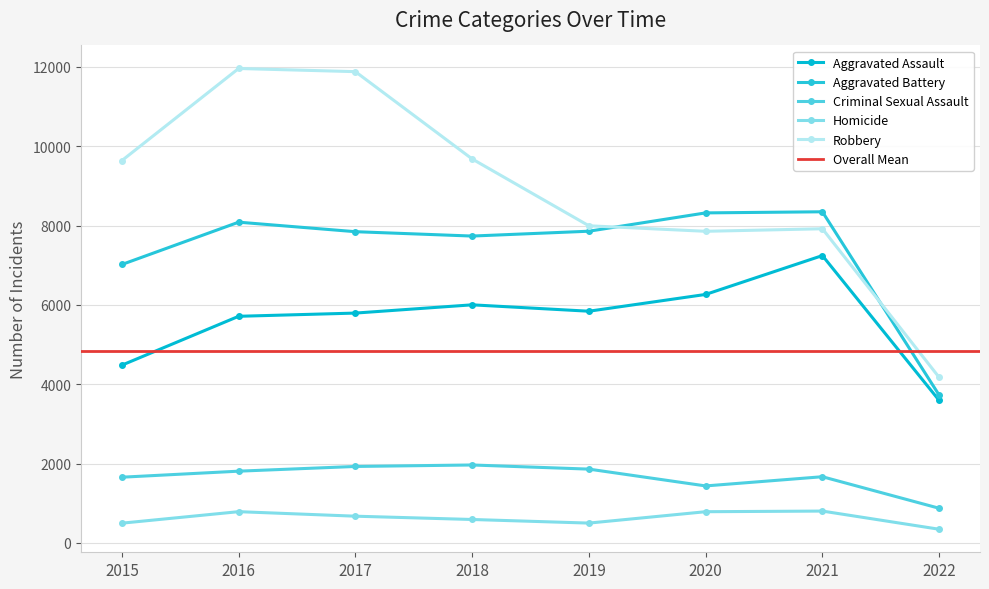

In Aggravated Assault, how many points are higher than both neighbors (excluding endpoints)?

2